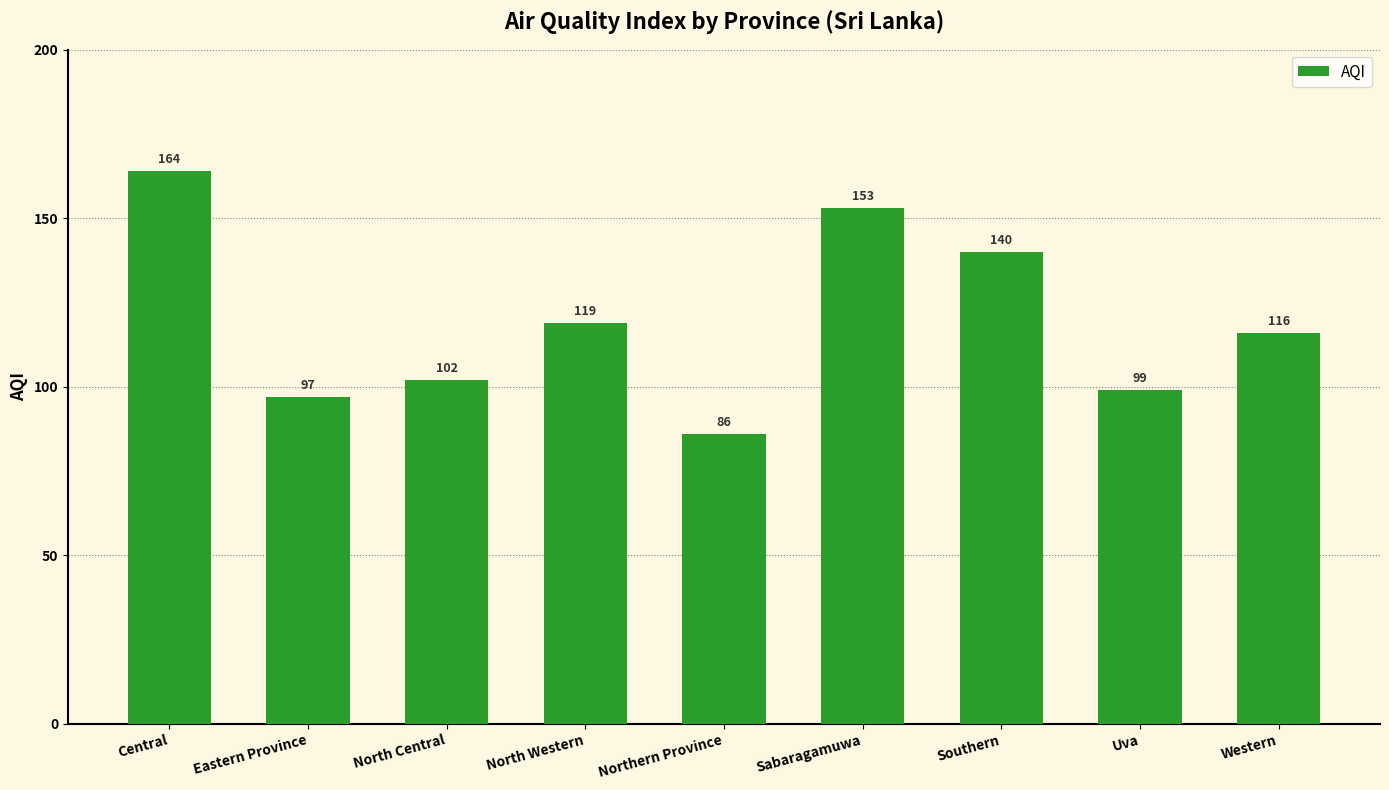

What is the minimum value shown in the chart?

86